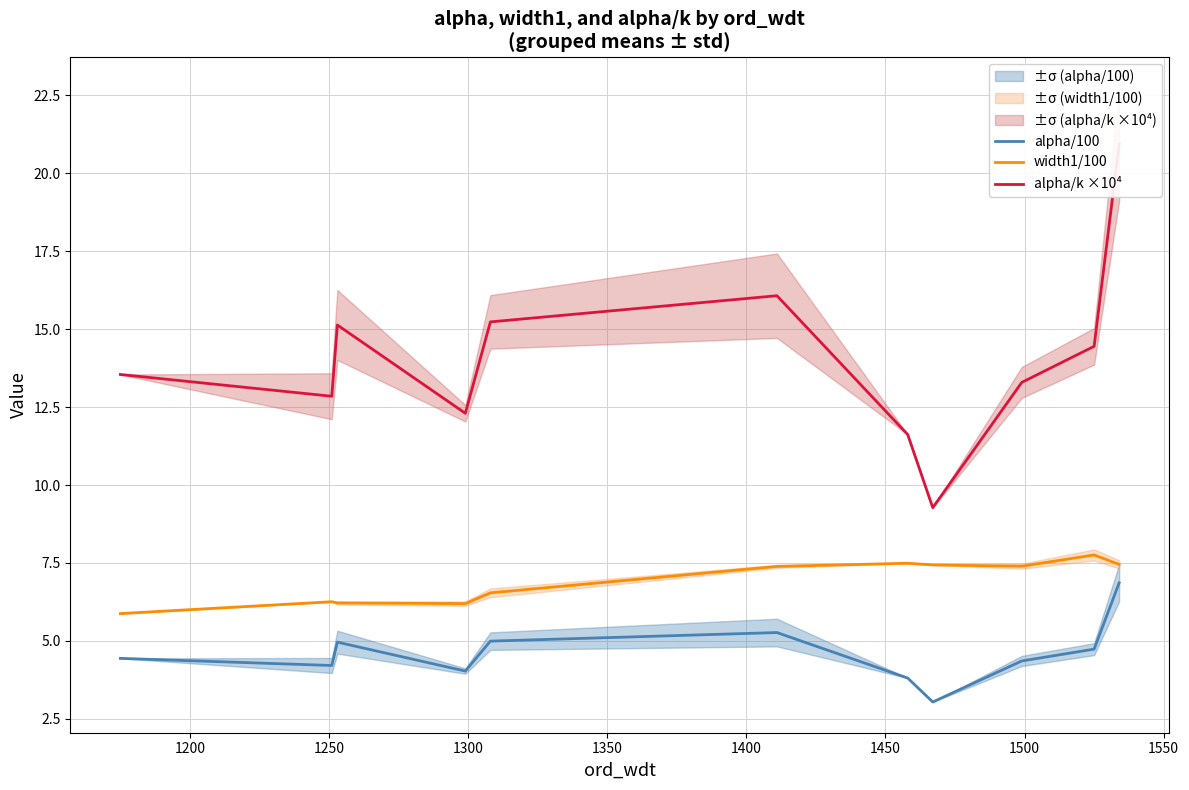

True or false: alpha/100 and width1/100 cross at least once.

False